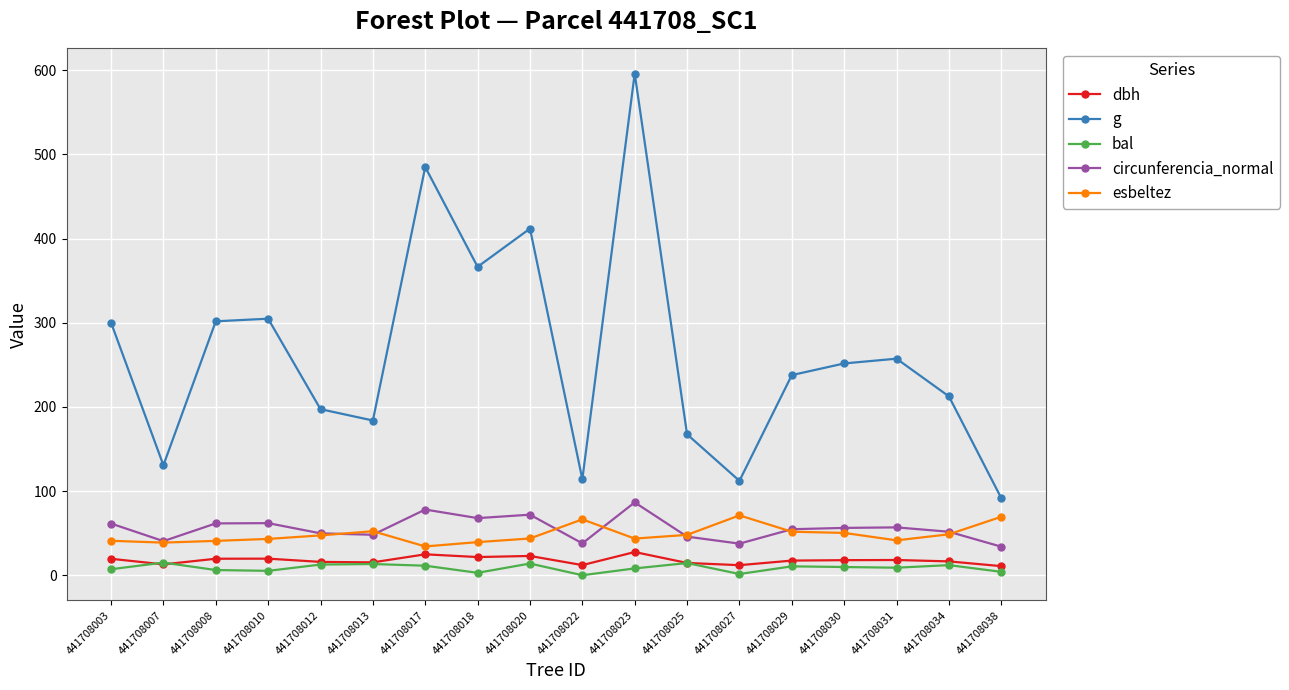

Rank the series at 441708030 from highest to lowest value.

g, circunferencia_normal, esbeltez, dbh, bal